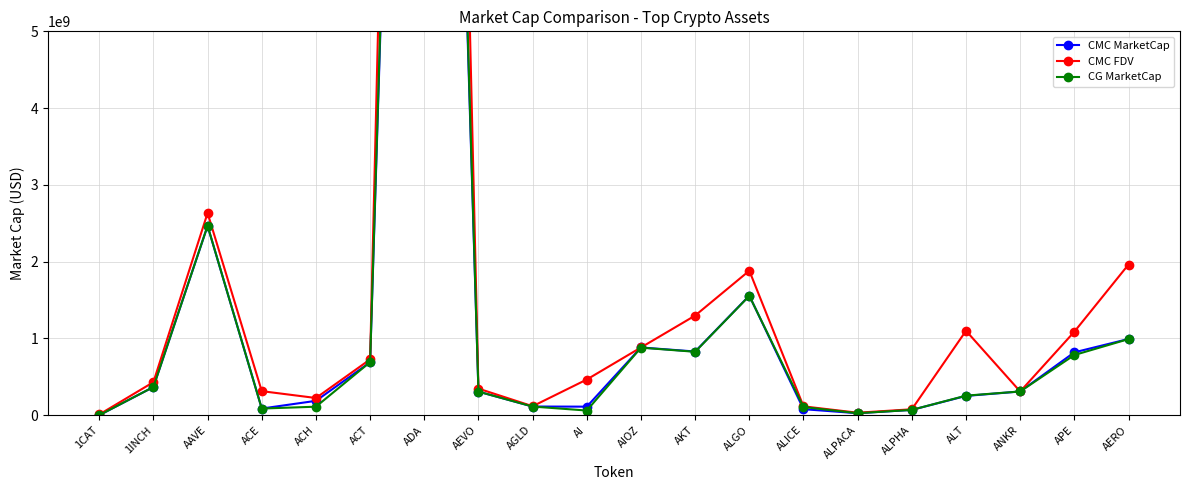

How many intersections are there between CMC FDV and CG MarketCap?

2